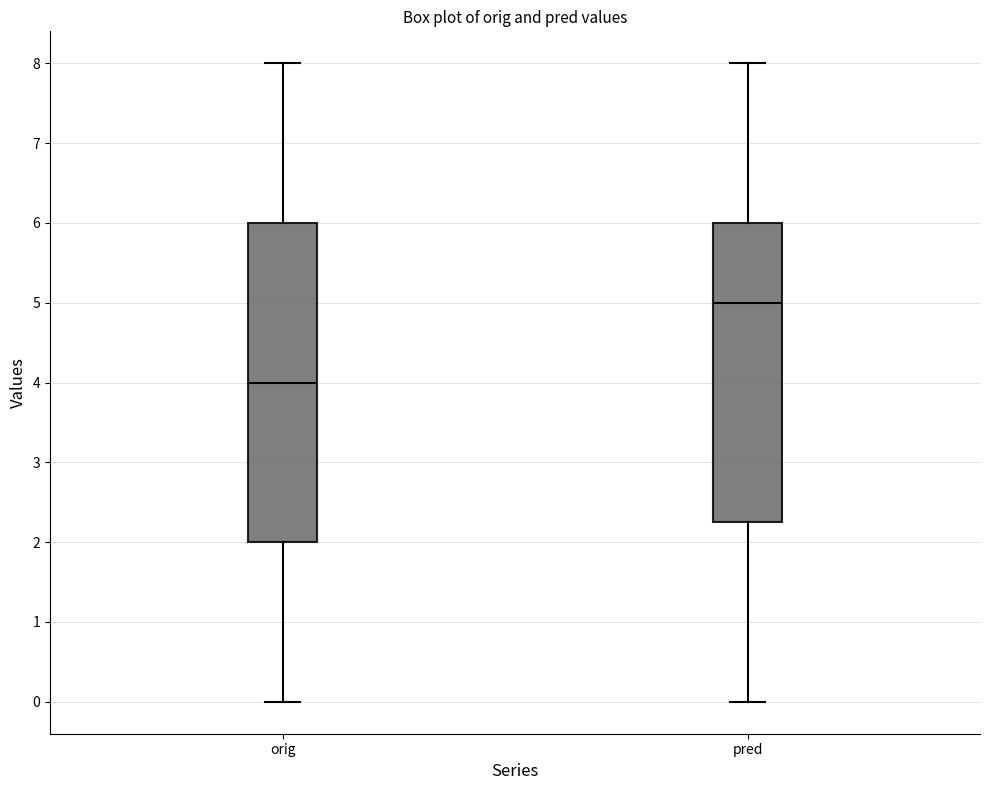

Reading left to right, transcribe this box plot: for each box, give where its median line is, the range the box spans, and where its two whiskers end, as read against the y-axis. The values are not printed on the chart, so give them approximately, as read against the axis.

orig: median 4.0, box 2.0 to 6.0, whiskers 0.0 to 8.0
pred: median 5.0, box 2.3 to 6.0, whiskers 0.0 to 8.0